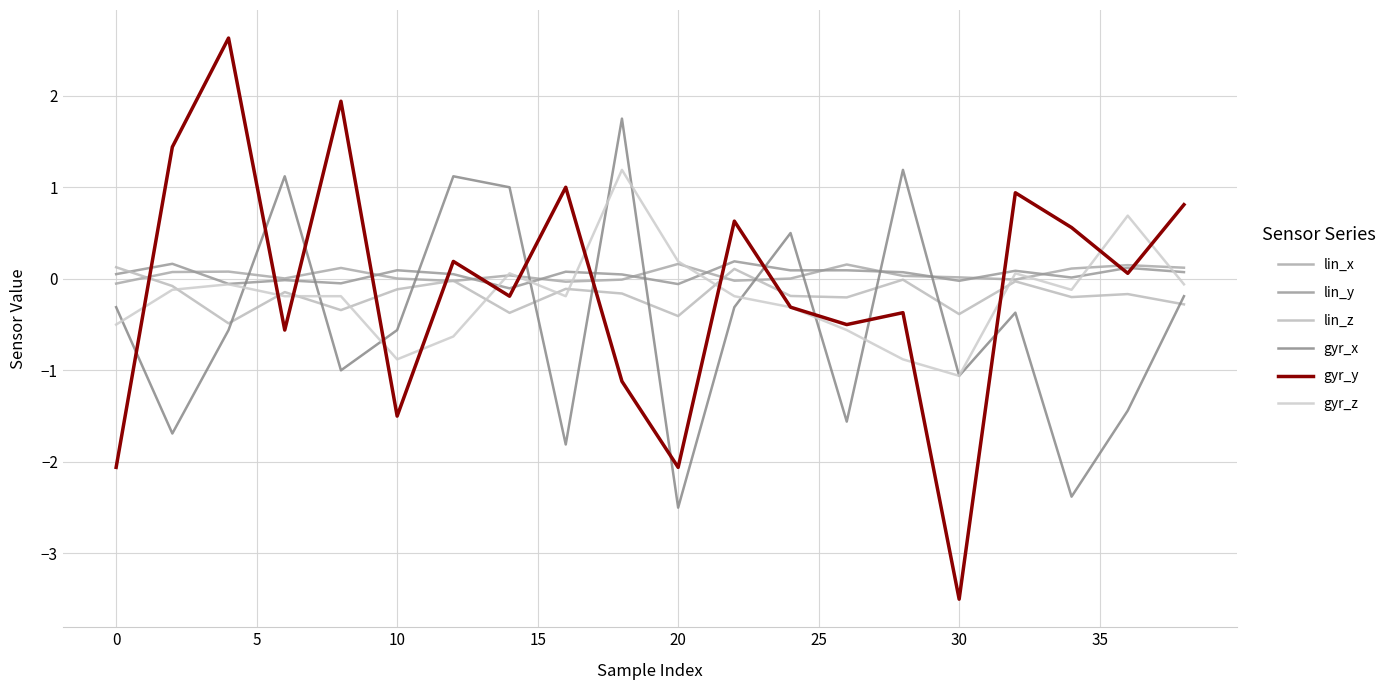

Which series has the largest total across all categories?

lin_x